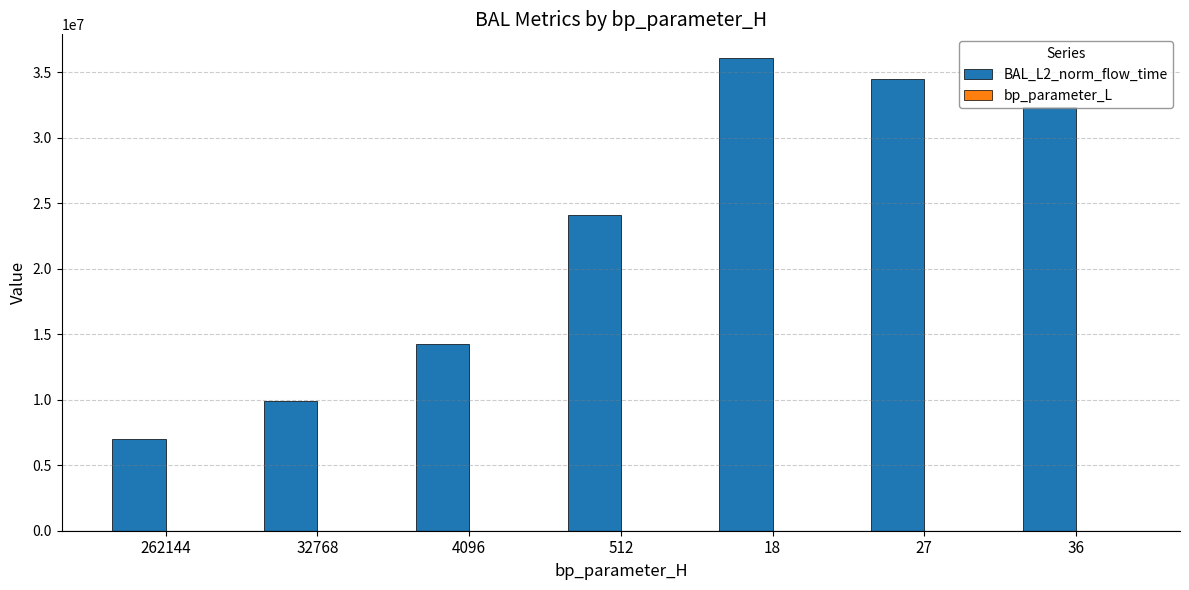

Which series has the largest total across all categories?

BAL_L2_norm_flow_time